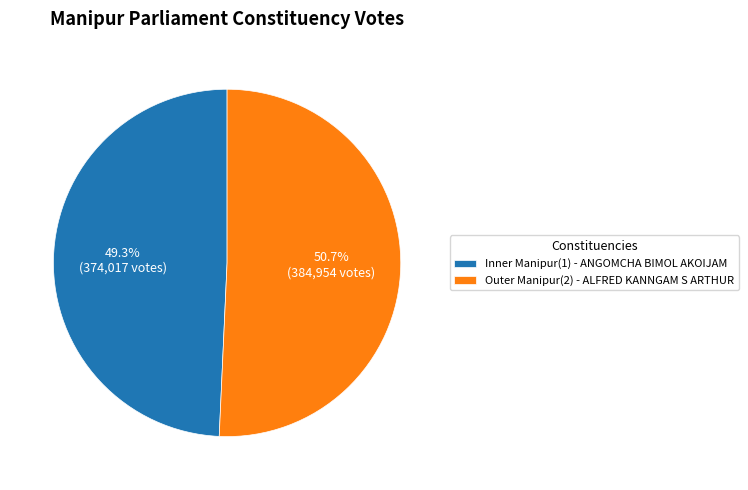

Which slice represents more than half of the pie?

Outer Manipur(2) - ALFRED KANNGAM S ARTHUR